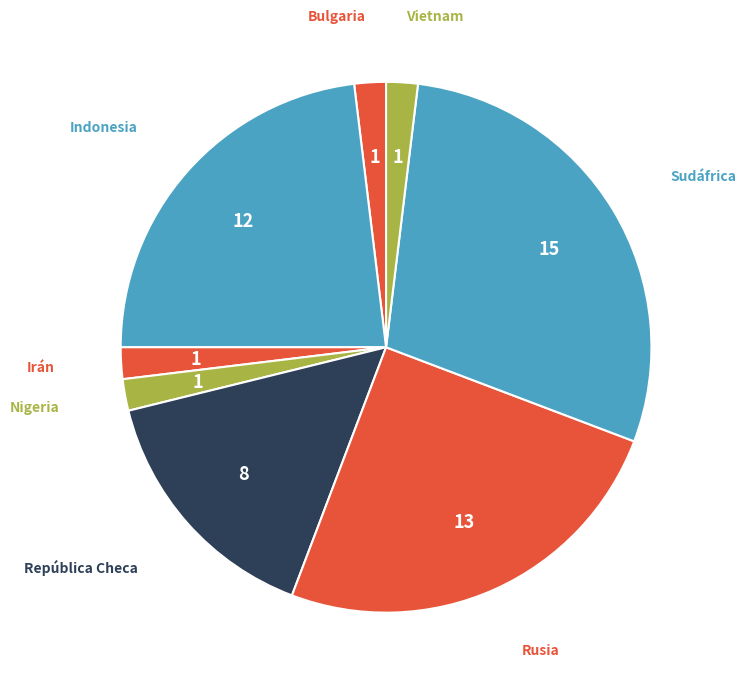

Is there a majority slice in this chart?

No